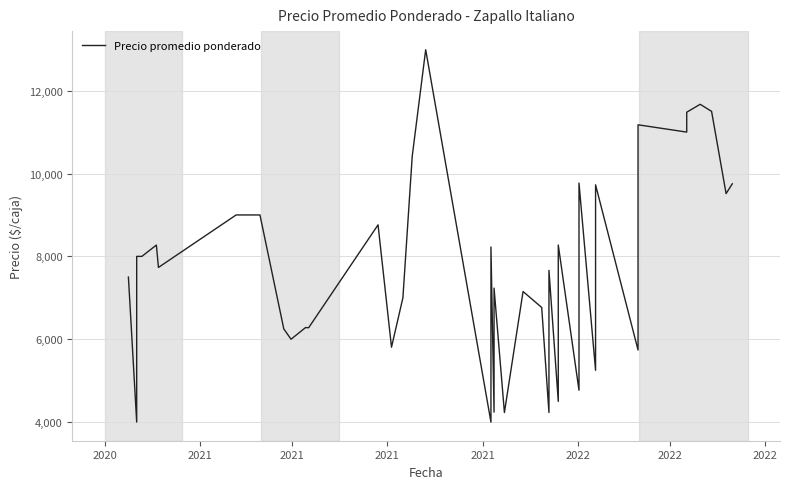

What is the maximum value shown in the chart?

12988